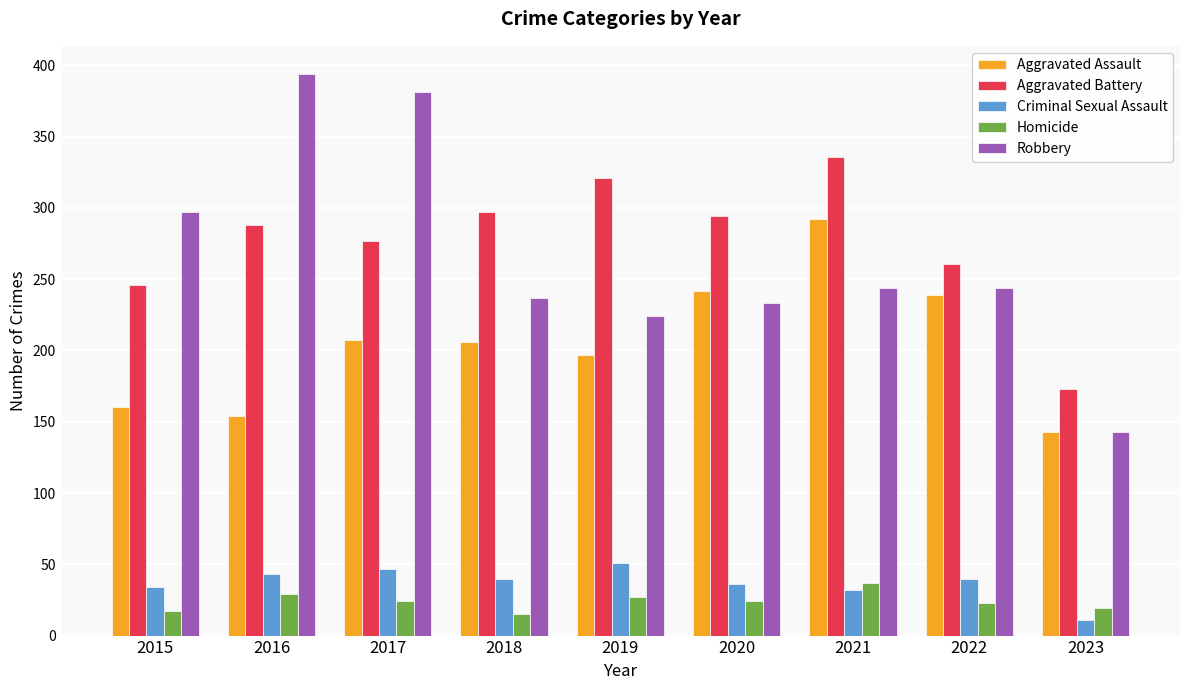

Rank the series by their maximum value, from lowest to highest.

Homicide, Criminal Sexual Assault, Aggravated Assault, Aggravated Battery, Robbery